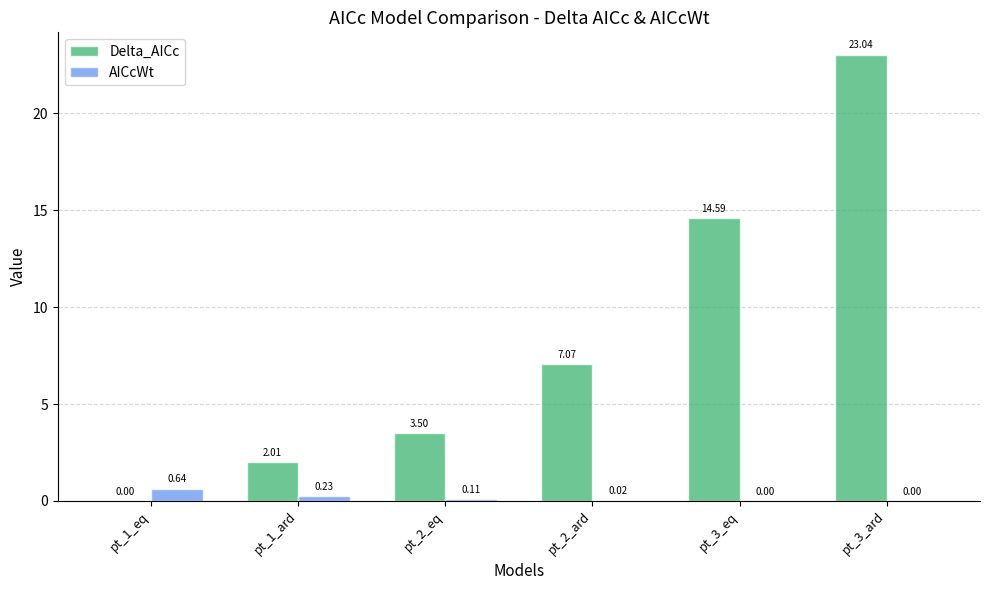

What is the spread (max minus min) of values at pt_2_eq?

3.4